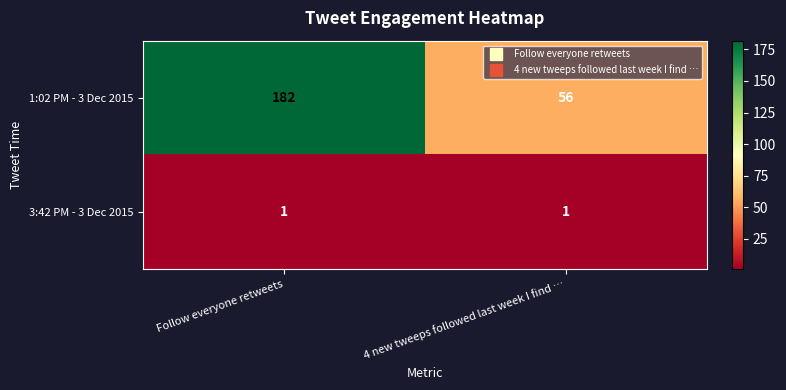

At Follow everyone retweets, list the series in order from largest to smallest.

1:02 PM - 3 Dec 2015, 3:42 PM - 3 Dec 2015